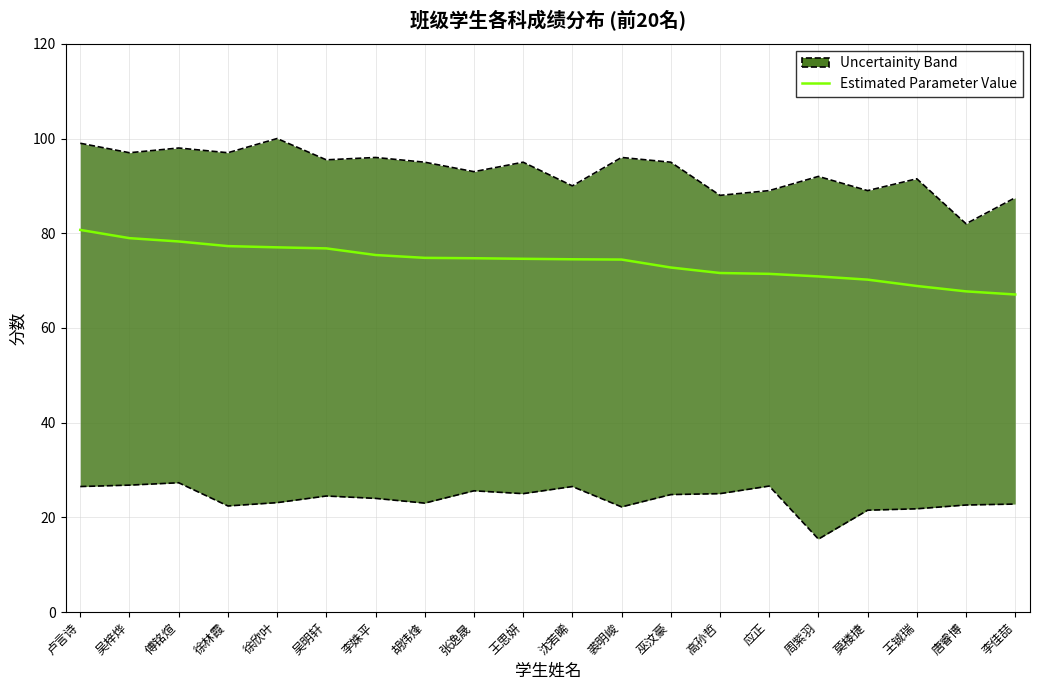

Reading left to right, list all the values displayed in this chart.

卢言诗=80.7	吴梓烨=79.0	傅铭煊=78.3	徐林霞=77.3	徐欣叶=77.0	吴明轩=76.8	李姝平=75.4	胡炜烽=74.8	张逸晟=74.7	王思妍=74.6	沈若晞=74.5	裘明峻=74.4	巫汶豪=72.8	高孙哲=71.6	应正=71.4	周紫羽=70.9	莫楼捷=70.2	王铖瑞=68.9	唐睿博=67.7	李佳喆=67.1